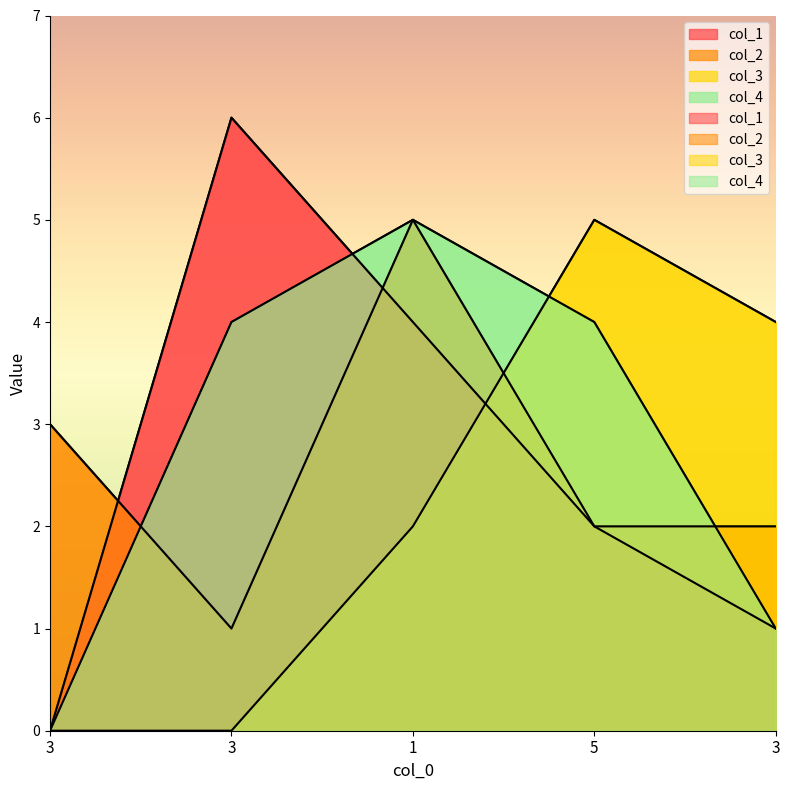

True or false: col_3 and col_2 intersect in this chart.

True